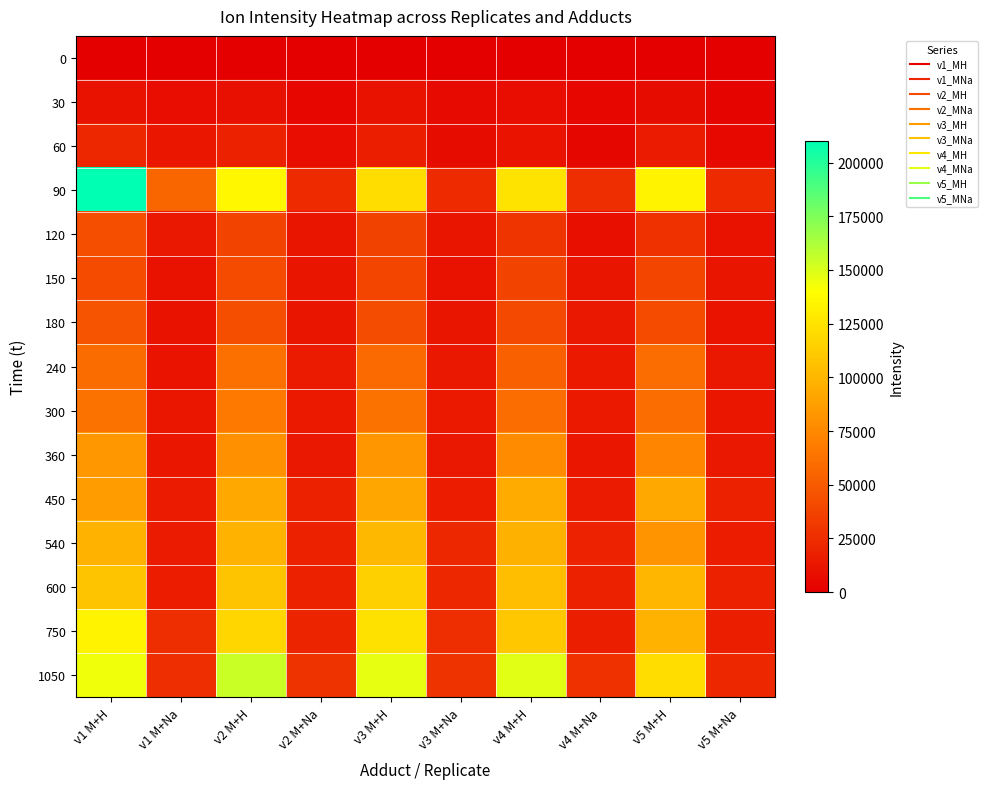

What is the maximum value shown in the chart?

210117.9